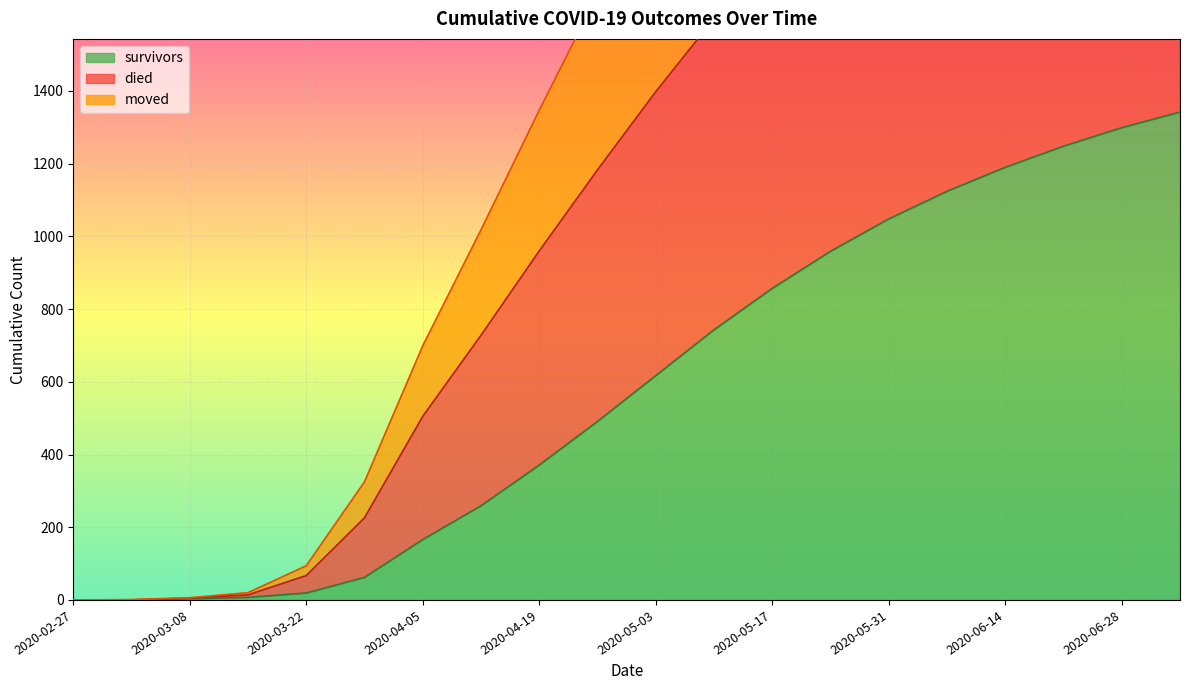

True or false: moved has a value of 20 at 2020-03-15.

True